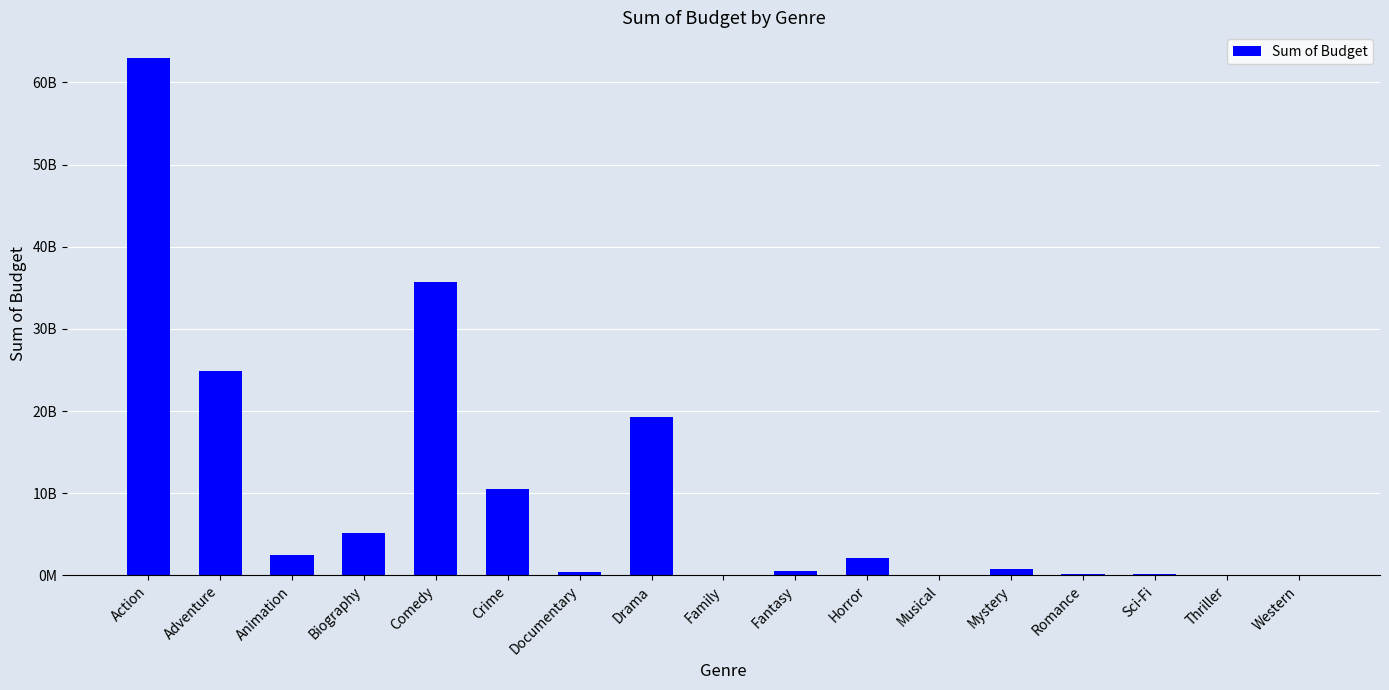

What is the change in value from Crime to Sci-Fi?

-10340271560